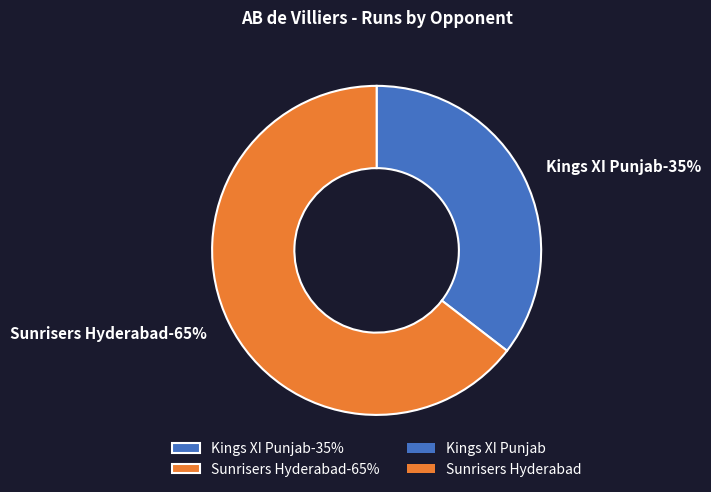

What percentage do Kings XI Punjab and Sunrisers Hyderabad together represent?

100.0%